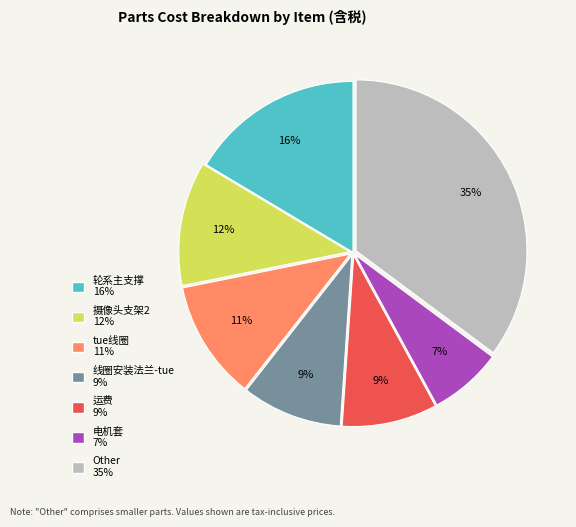

Is there a majority slice in this chart?

No